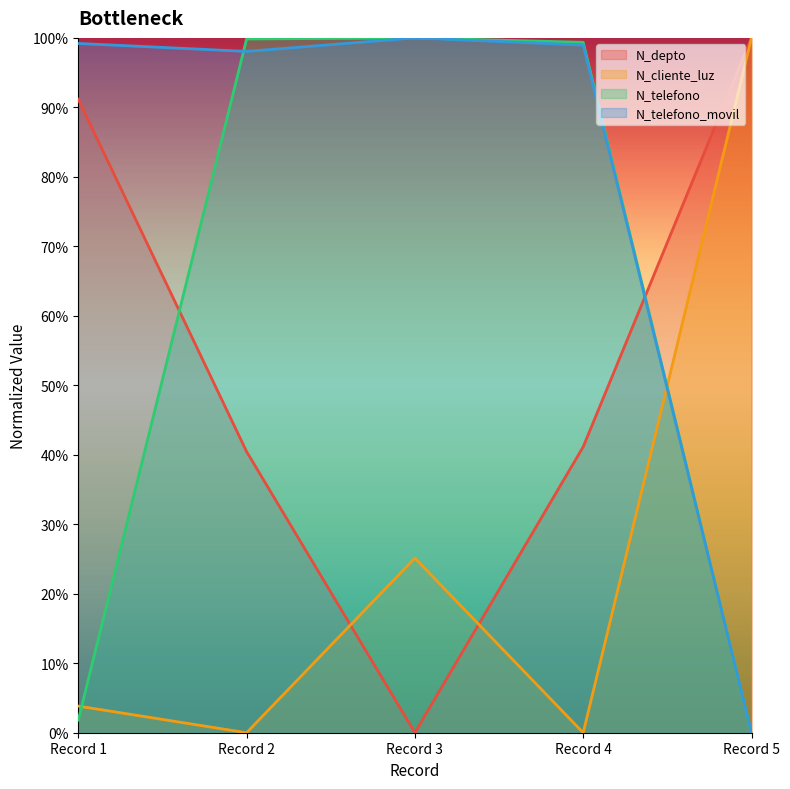

How many times do N_cliente_luz and N_depto cross each other?

3